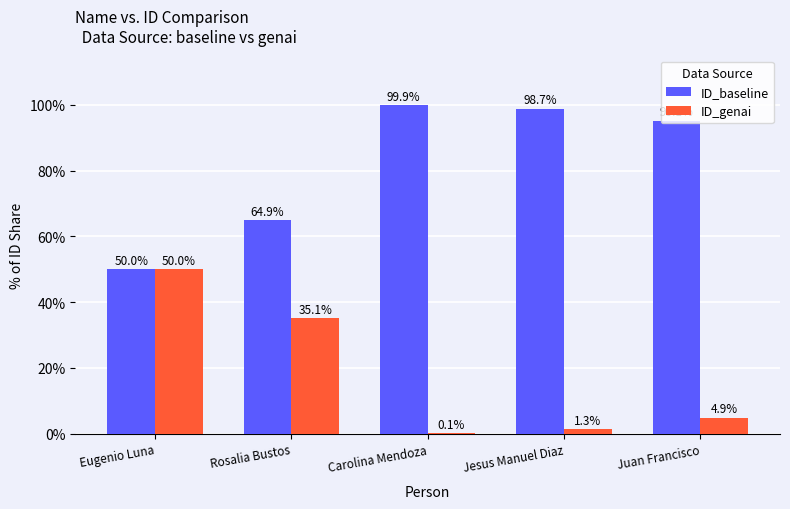

What is the sum of all ID_baseline values?

408.6